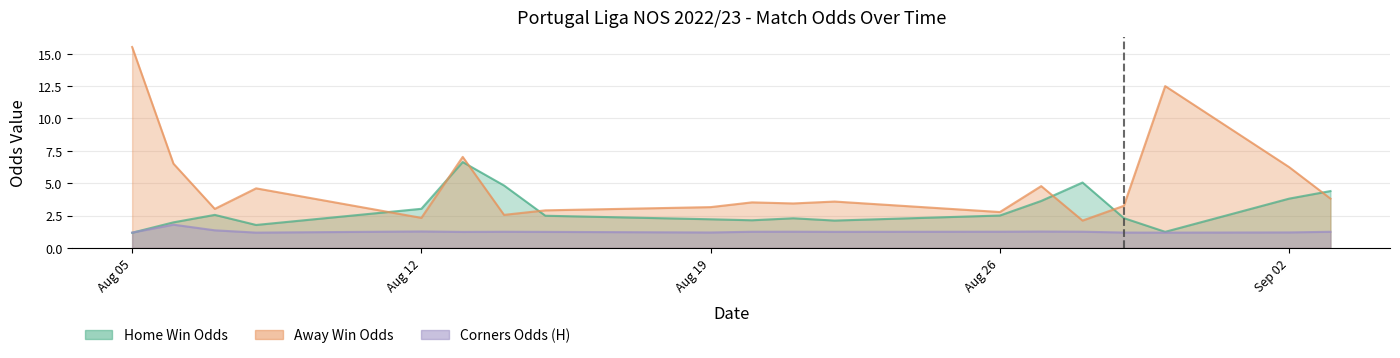

At which category does the chart reach its peak across all series?

Aug 05